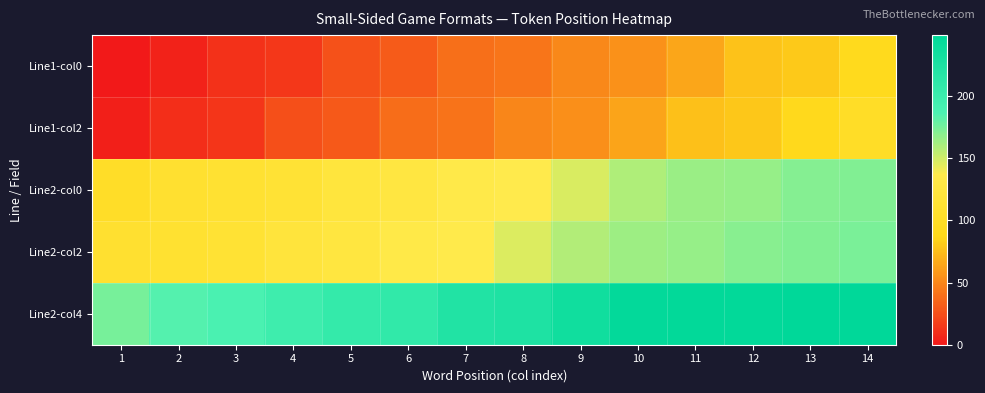

Rank the series at 12 from lowest to highest value.

Line1-col0, Line1-col2, Line2-col0, Line2-col2, Line2-col4